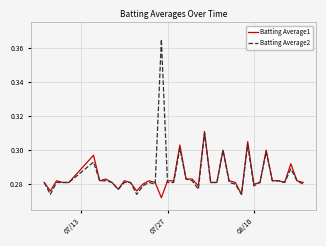

Which series has the widest spread of values?

Batting Average2